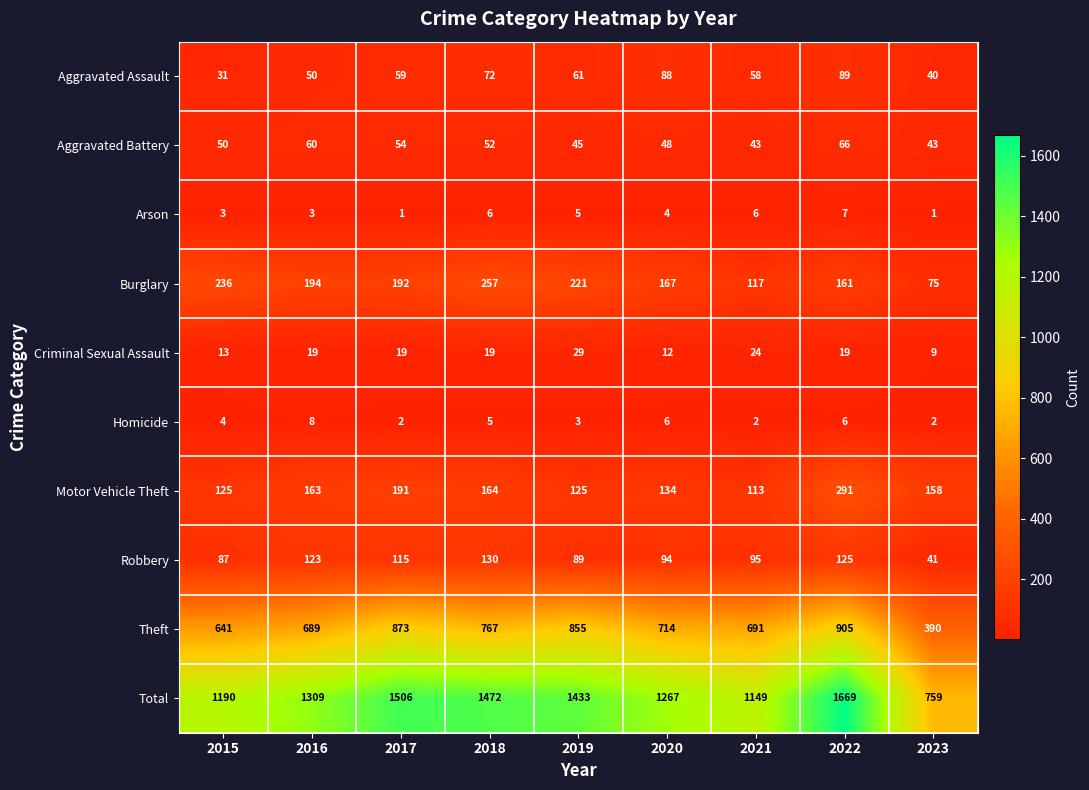

How many data points does each series have?

9